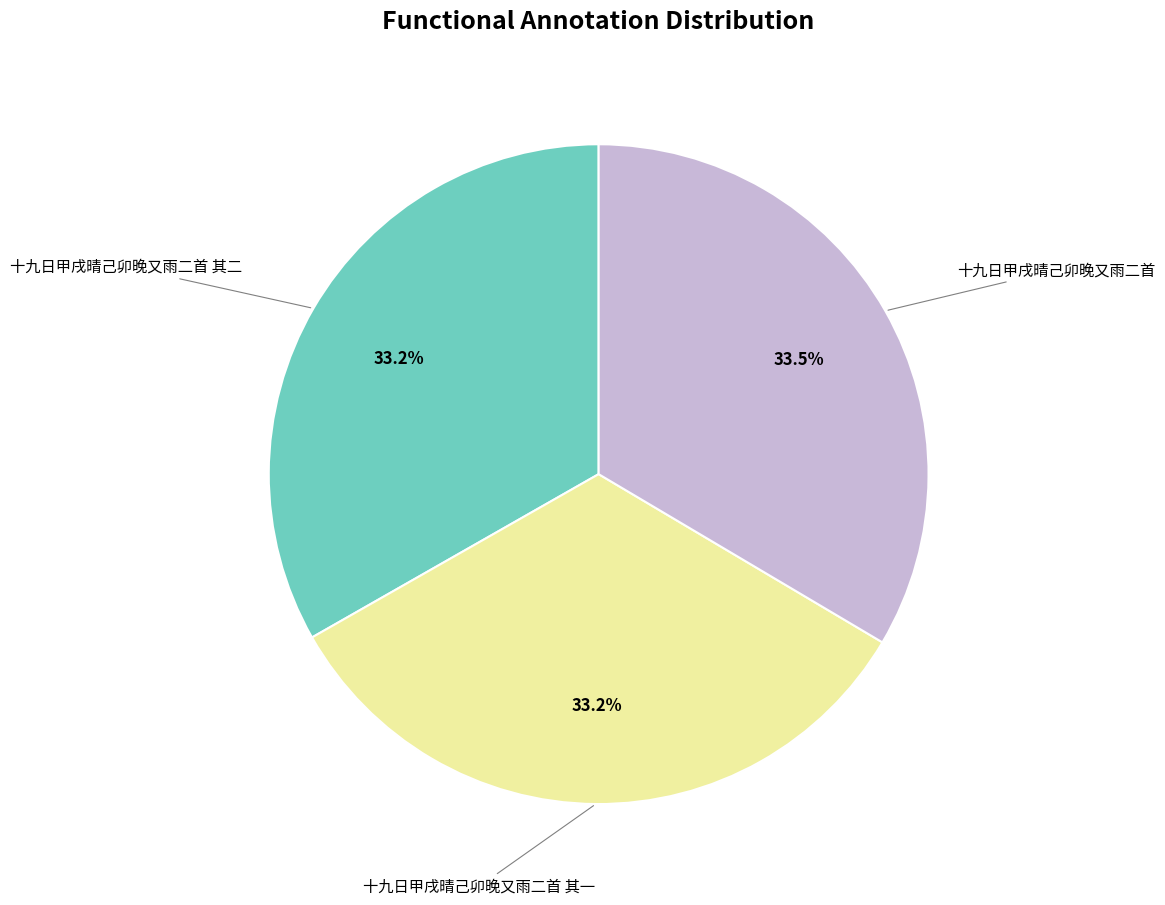

Is there a majority slice in this chart?

No